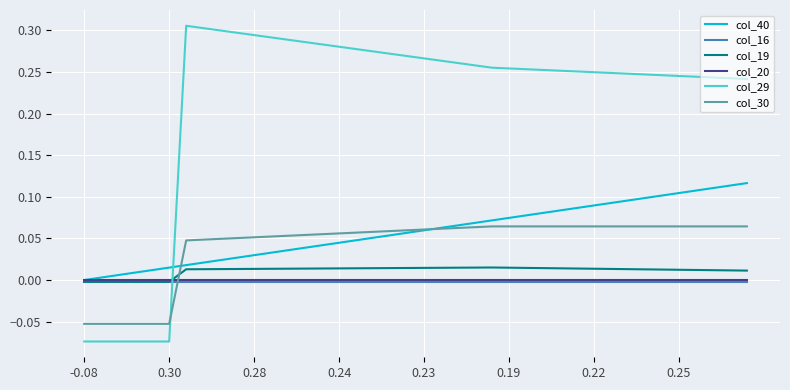

Which series has the widest spread of values?

col_29